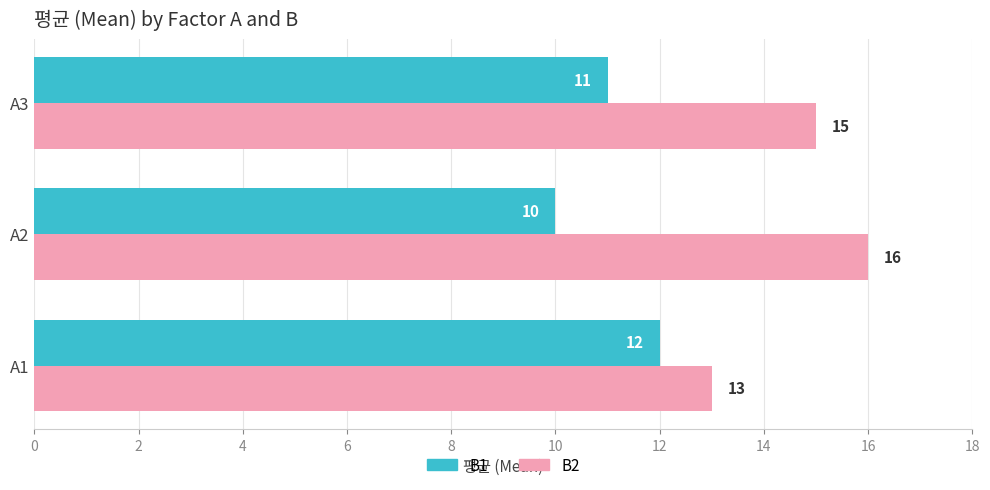

What is the difference between the highest and lowest values at A2?

6